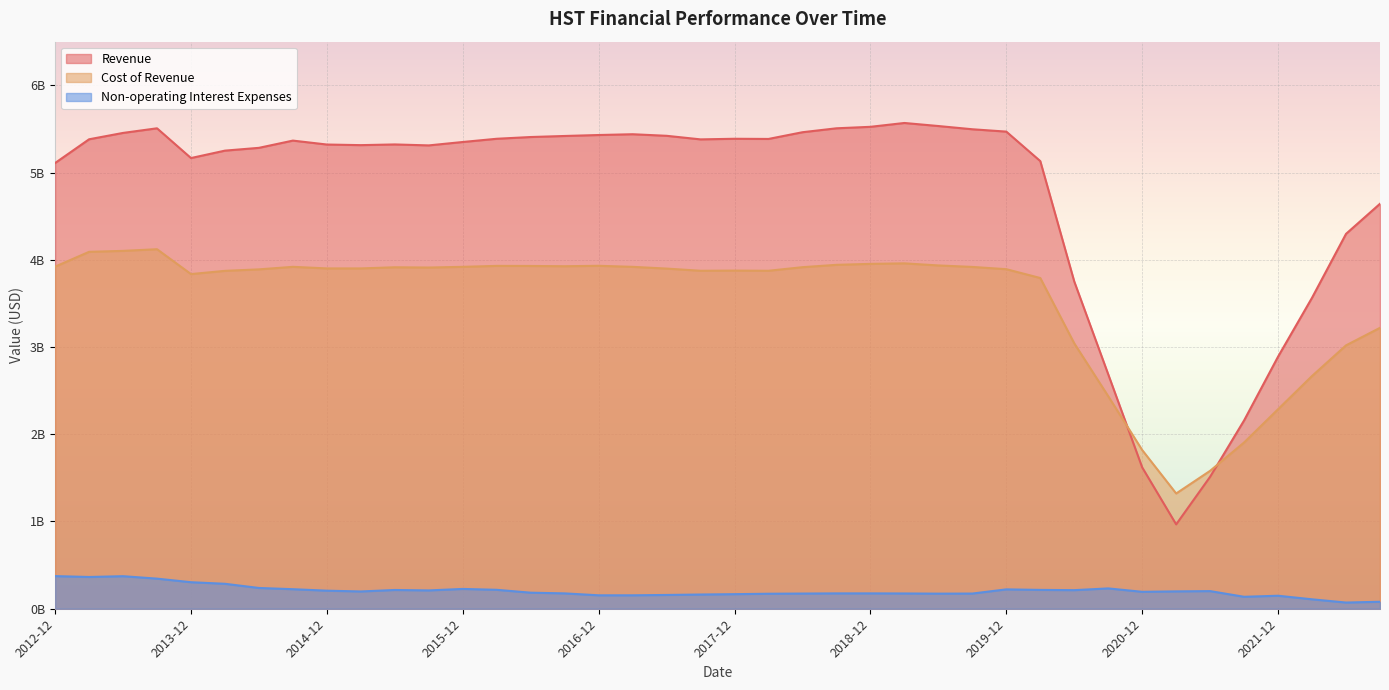

Reading left to right, list all the values displayed in this chart.

Revenue: 5.1	5.4	5.5	5.5	5.2	5.3	5.3	5.4	5.3	5.3	5.3	5.3	5.3	5.4	5.4	5.4	5.4	5.4	5.4	5.4	5.4	5.4	5.5	5.5	5.5	5.6	5.5	5.5	5.5	5.1	3.8	2.7	1.6	1.0	1.5	2.2	2.9	3.6	4.3	4.6
Cost of Revenue: 3.9	4.1	4.1	4.1	3.8	3.9	3.9	3.9	3.9	3.9	3.9	3.9	3.9	3.9	3.9	3.9	3.9	3.9	3.9	3.9	3.9	3.9	3.9	3.9	4.0	4.0	3.9	3.9	3.9	3.8	3.0	2.4	1.8	1.3	1.6	1.9	2.3	2.7	3.0	3.2
Non-operating Interest Expenses: 0.4	0.4	0.4	0.3	0.3	0.3	0.2	0.2	0.2	0.2	0.2	0.2	0.2	0.2	0.2	0.2	0.2	0.2	0.2	0.2	0.2	0.2	0.2	0.2	0.2	0.2	0.2	0.2	0.2	0.2	0.2	0.2	0.2	0.2	0.2	0.1	0.1	0.1	0.1	0.1